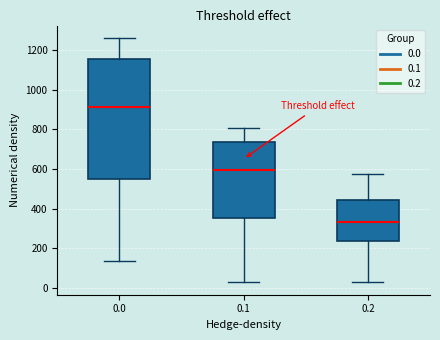

Which box's median line is the lowest?

0.2